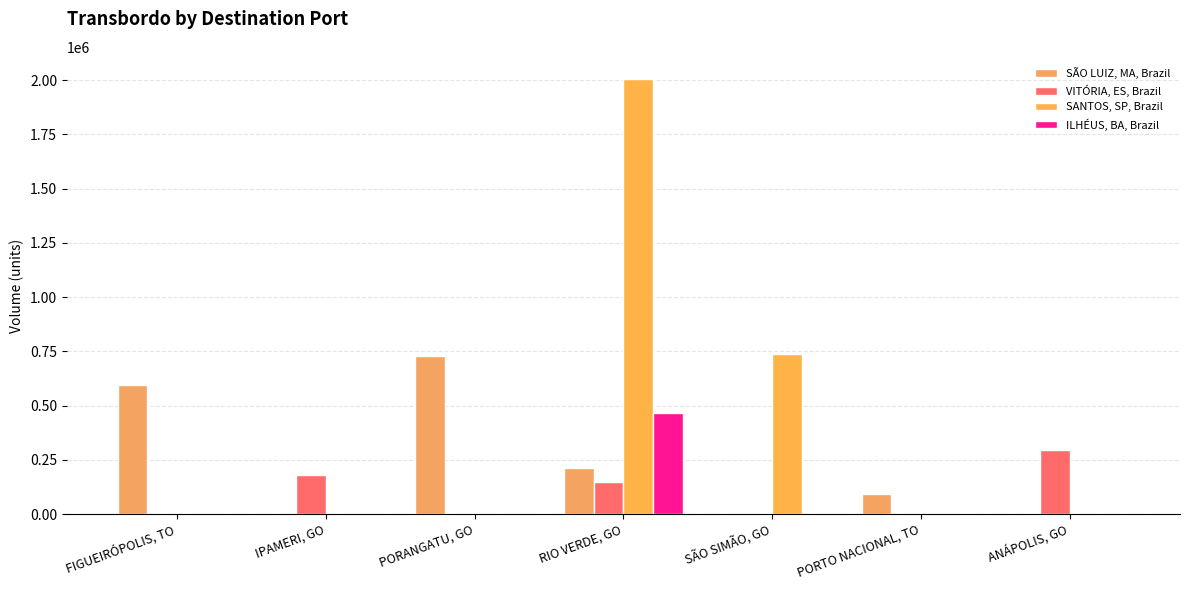

What is the difference between the highest and lowest values at IPAMERI, GO?

178404.7